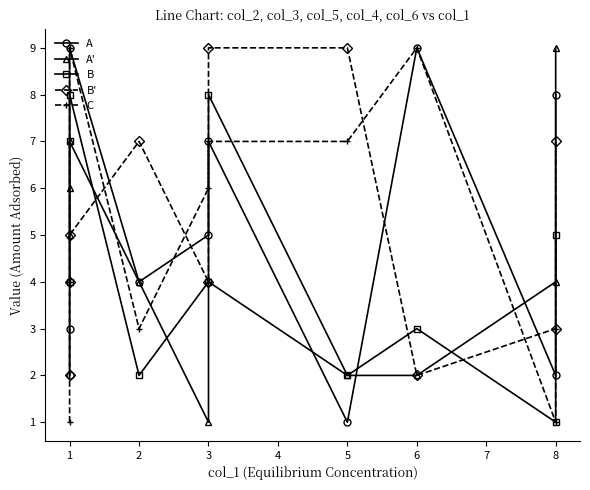

In B, how many points are lower than both neighbors (excluding endpoints)?

3